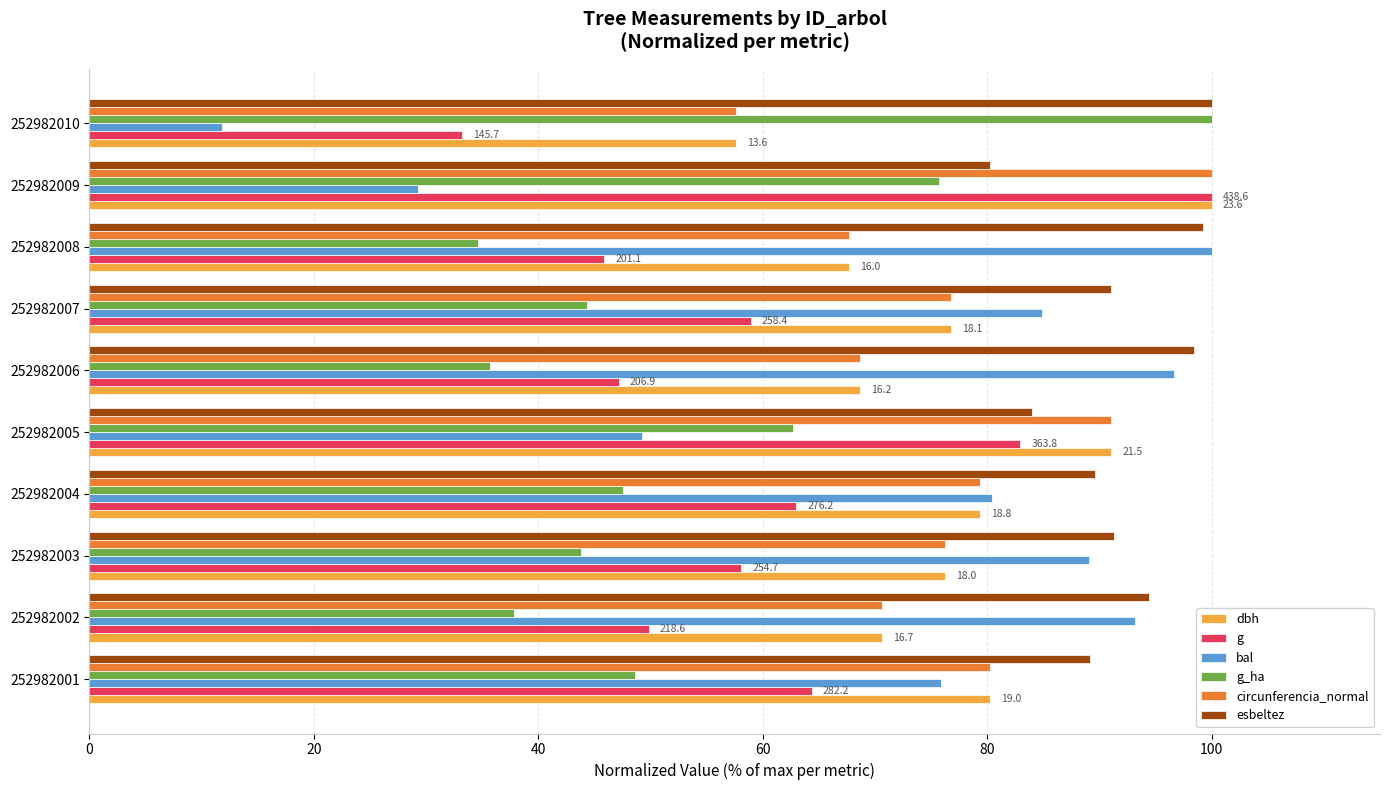

What is the maximum value for g_ha?

100.0